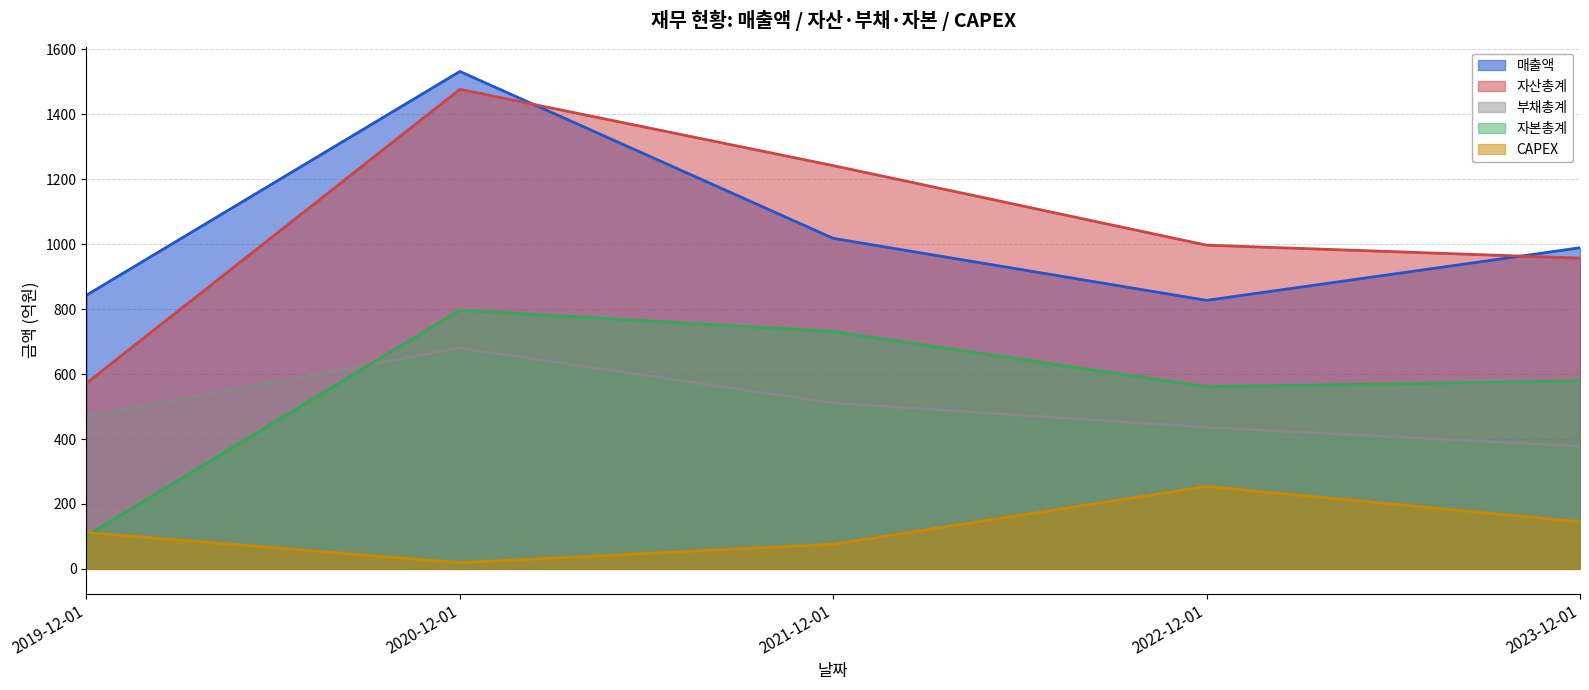

Which series has the largest total across all categories?

자산총계